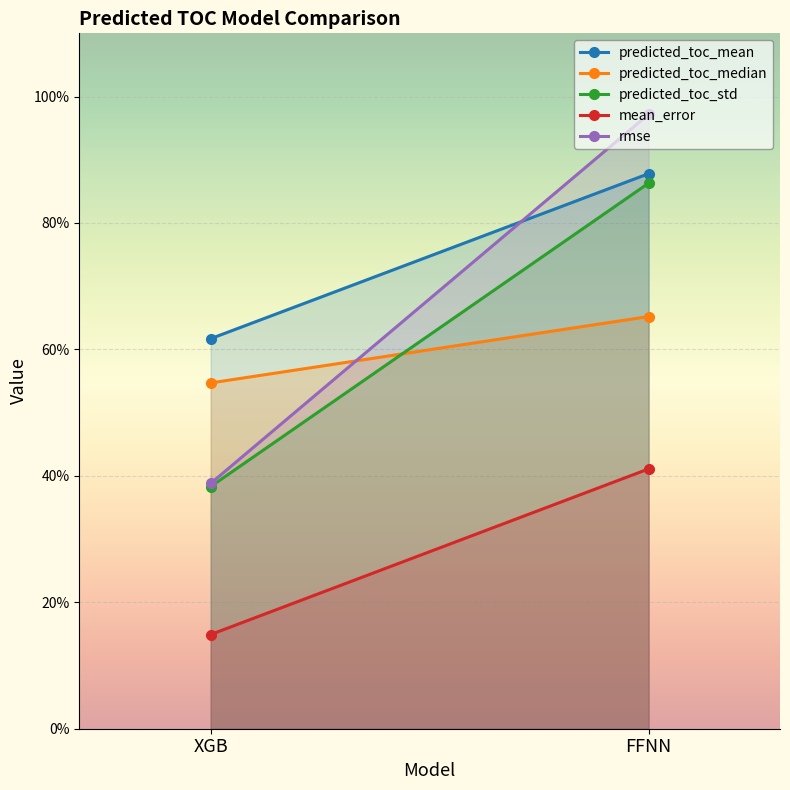

How many series are shown in this chart?

5